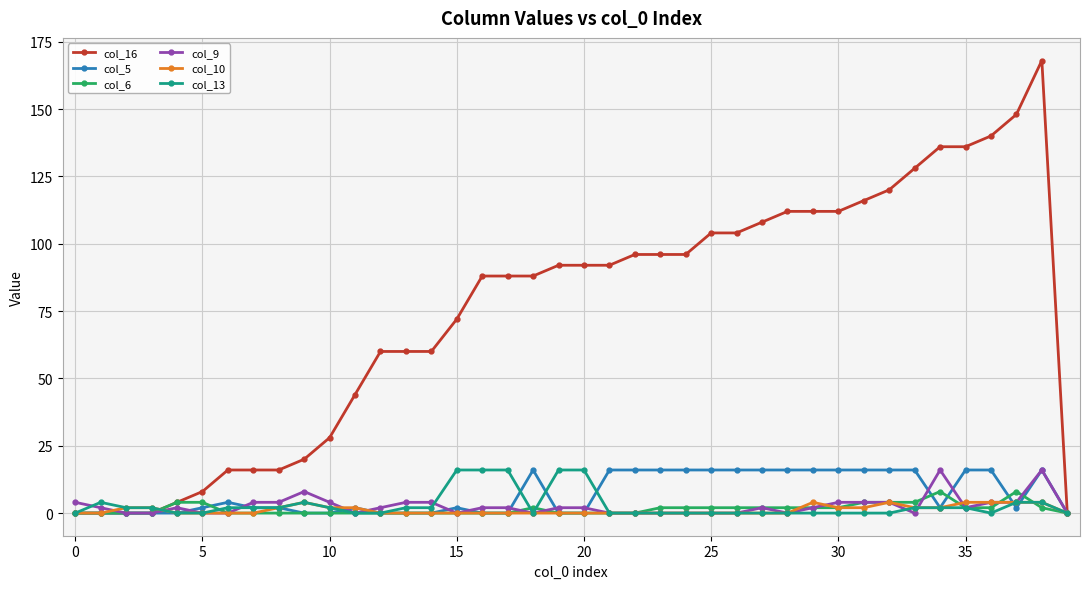

Which series has the largest total across all categories?

col_16